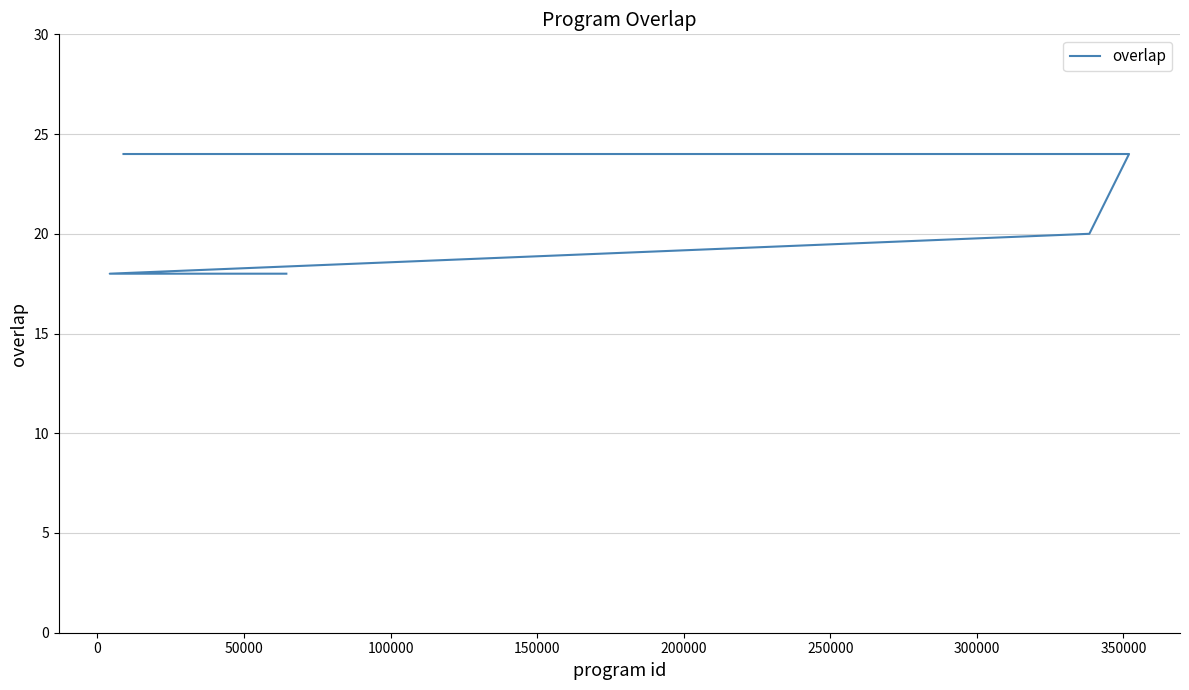

Reading left to right, what are all the values shown in this chart?

24	24	24	24	24	24	24	24	24	24	24	24	24	24	24	24	24	24	20	18	18	18	18	18	18